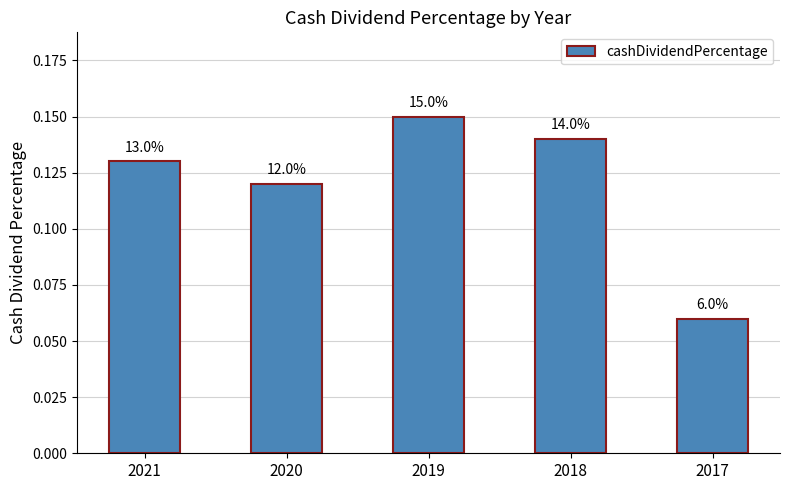

How many bars are there in total?

5